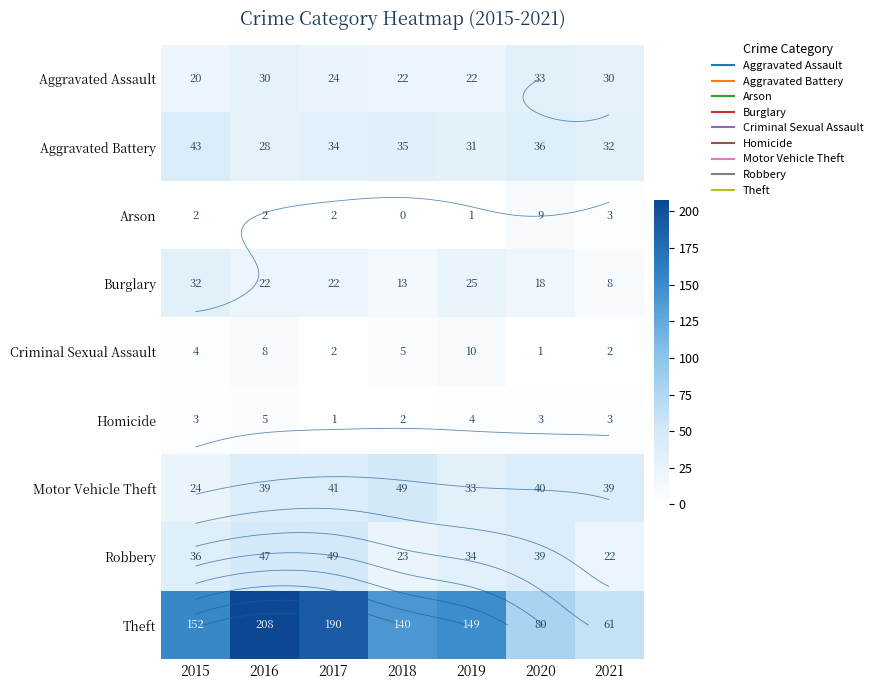

At how many categories does at least one series exceed 37?

7